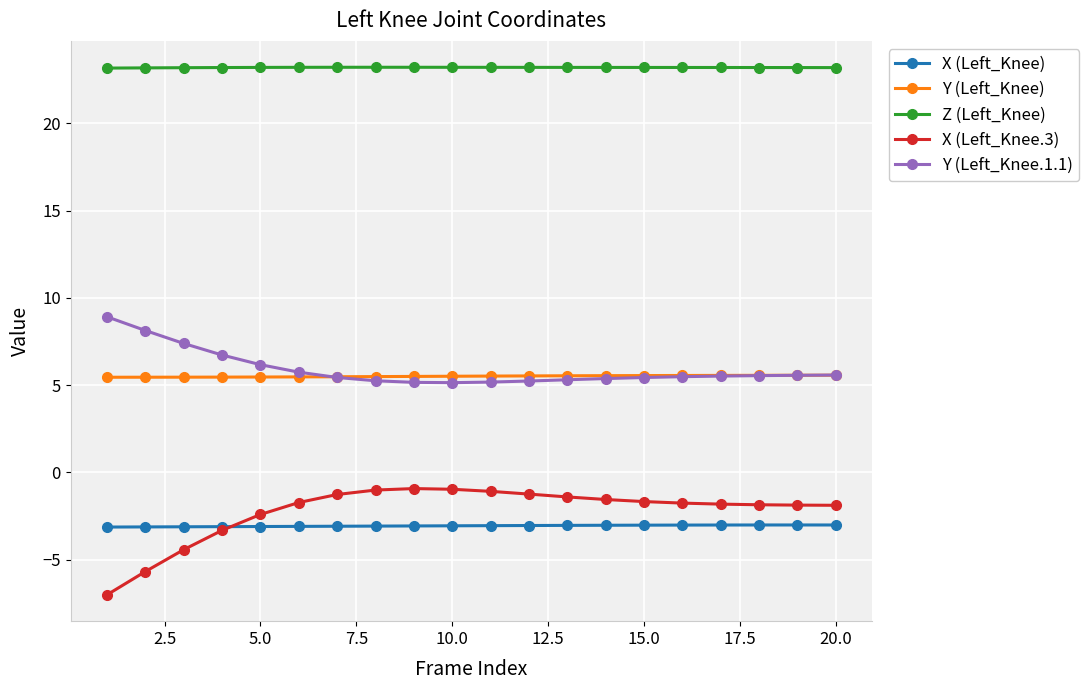

True or false: X (Left_Knee) and Z (Left_Knee) cross at least once.

False